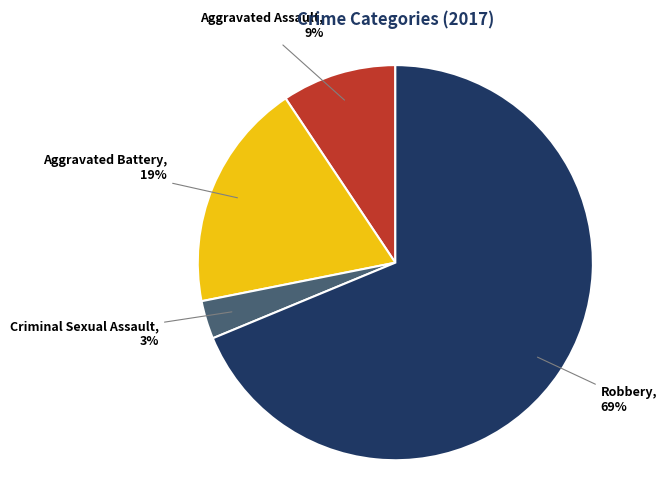

Is there a majority slice in this chart?

Yes